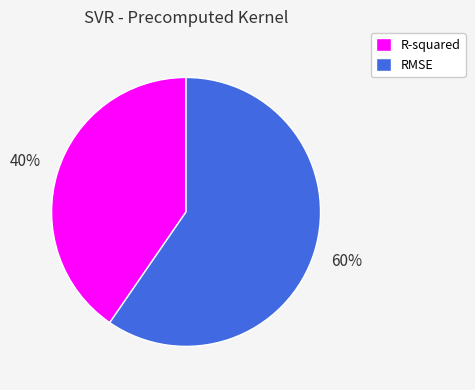

To the nearest percent, what percentage of the pie is RMSE?

60%